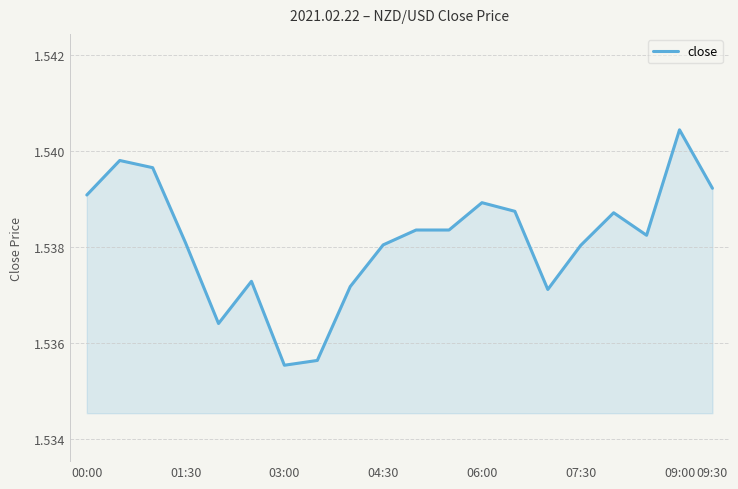

Does the chart display data point markers on the line(s)?

No